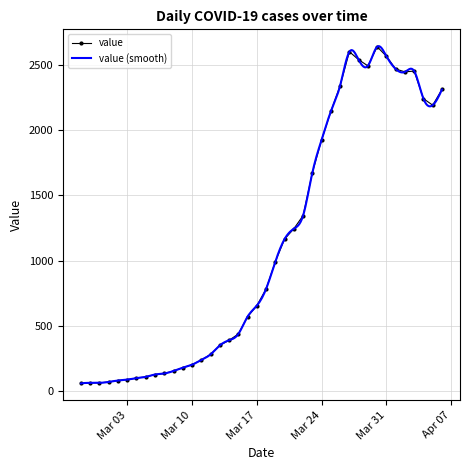

The value at 2020-03-08 is 156. True or false?

True